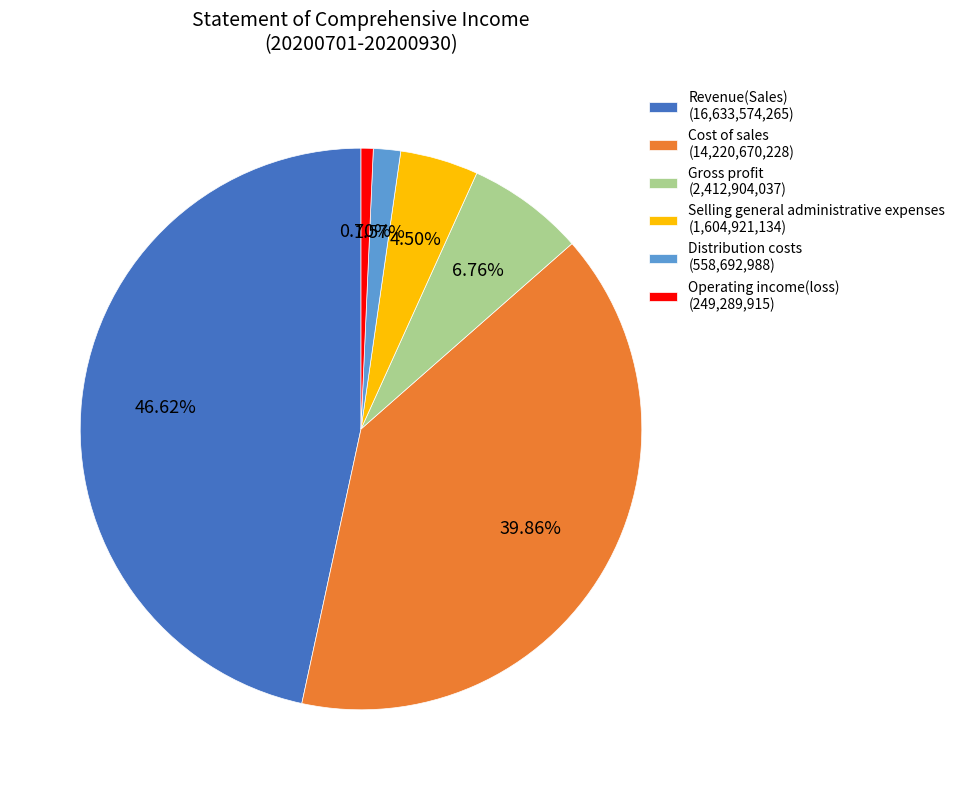

Does Gross profit account for over 50% of the chart?

No